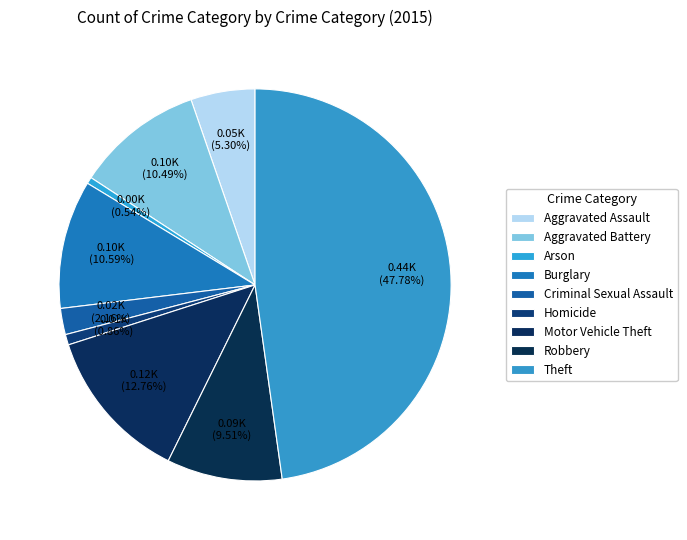

Does Criminal Sexual Assault represent more than half of the total?

No